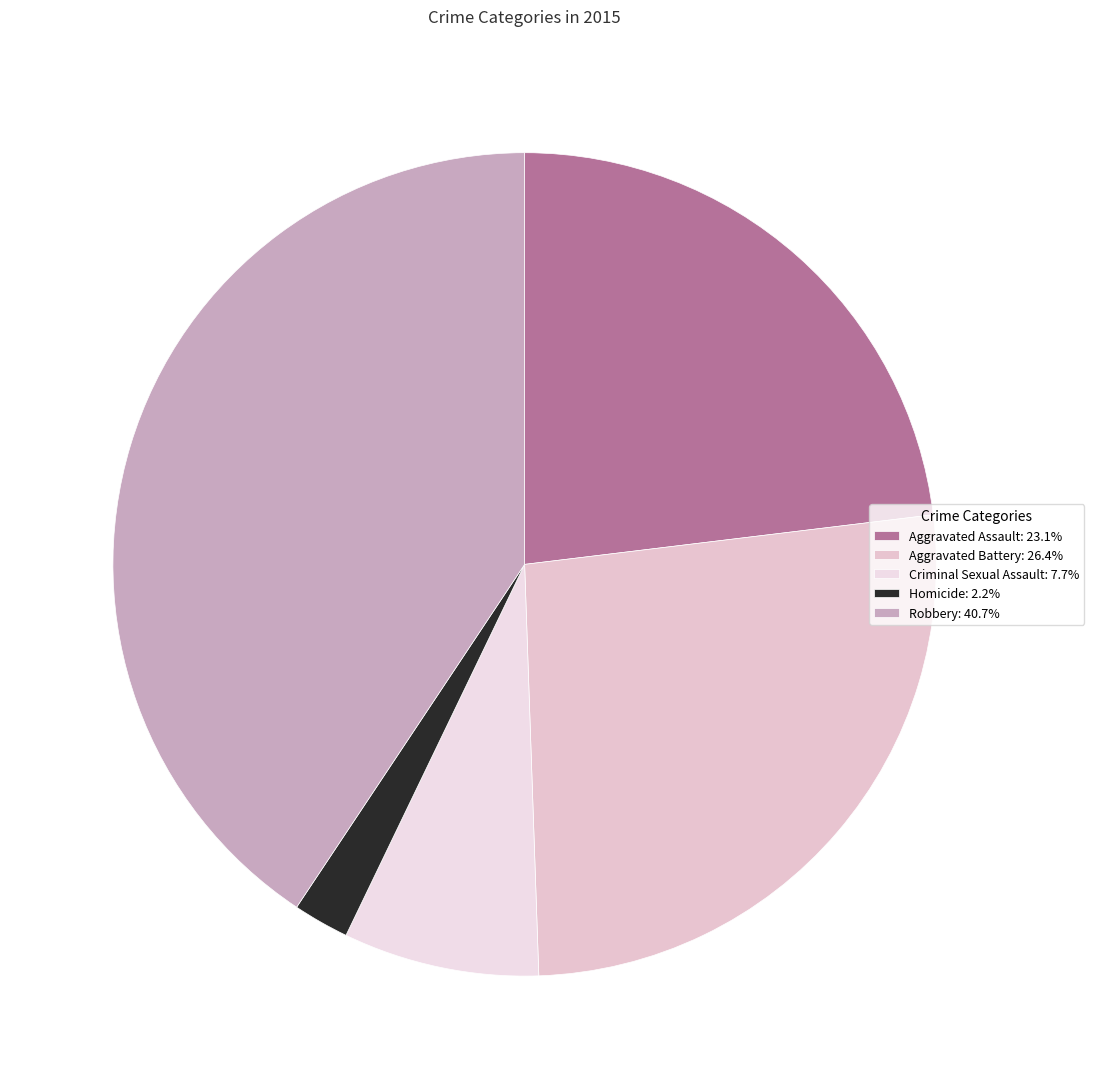

Do Aggravated Assault and Aggravated Battery together represent more than half of the pie?

No